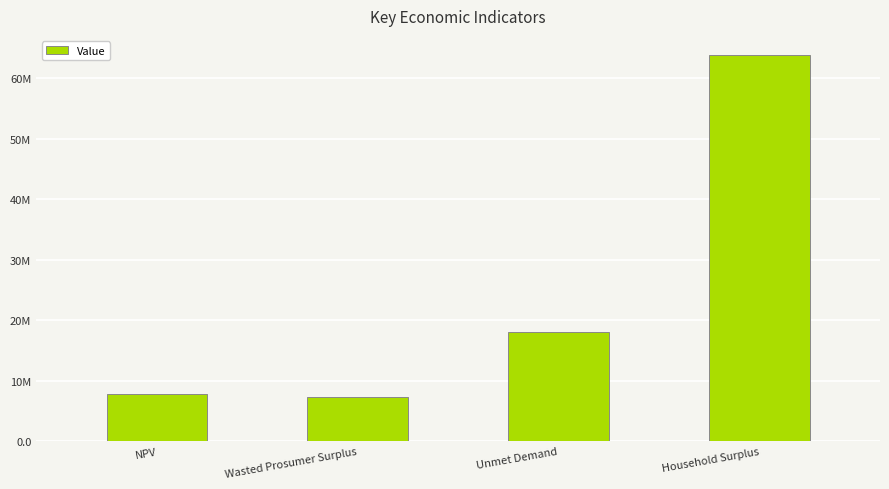

Are the bars horizontal?

No